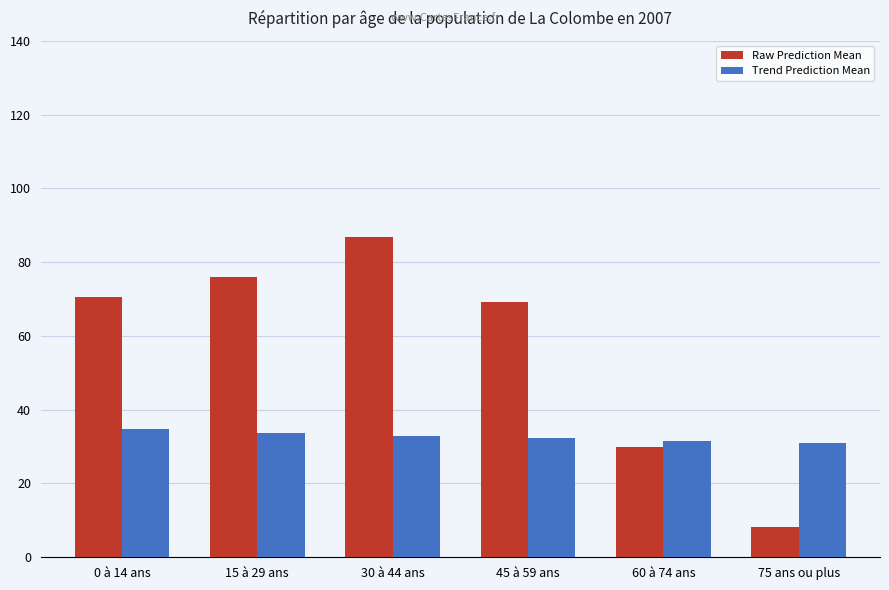

Which series has the largest total across all categories?

Raw Prediction Mean